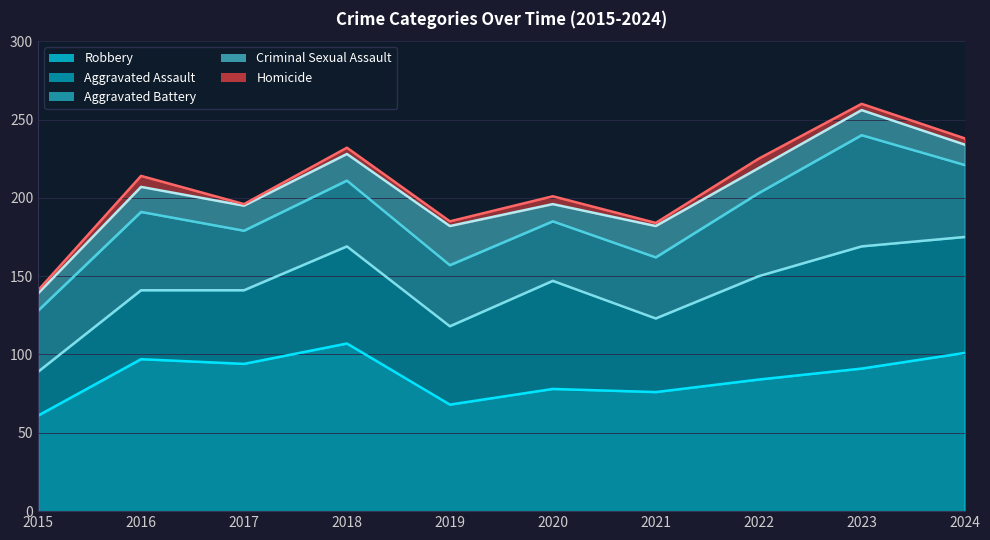

True or false: Robbery and Aggravated Battery cross at least once.

False